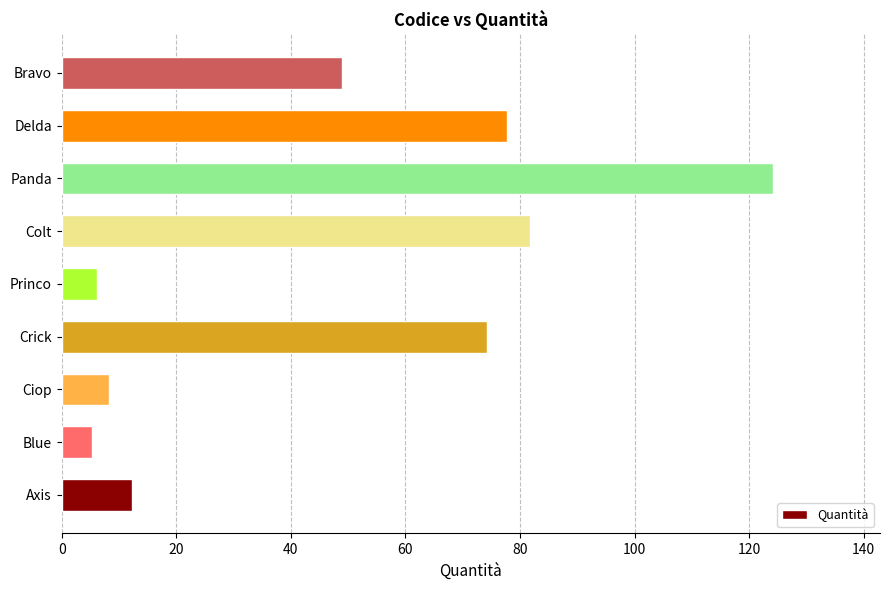

How many bars are there in total?

9